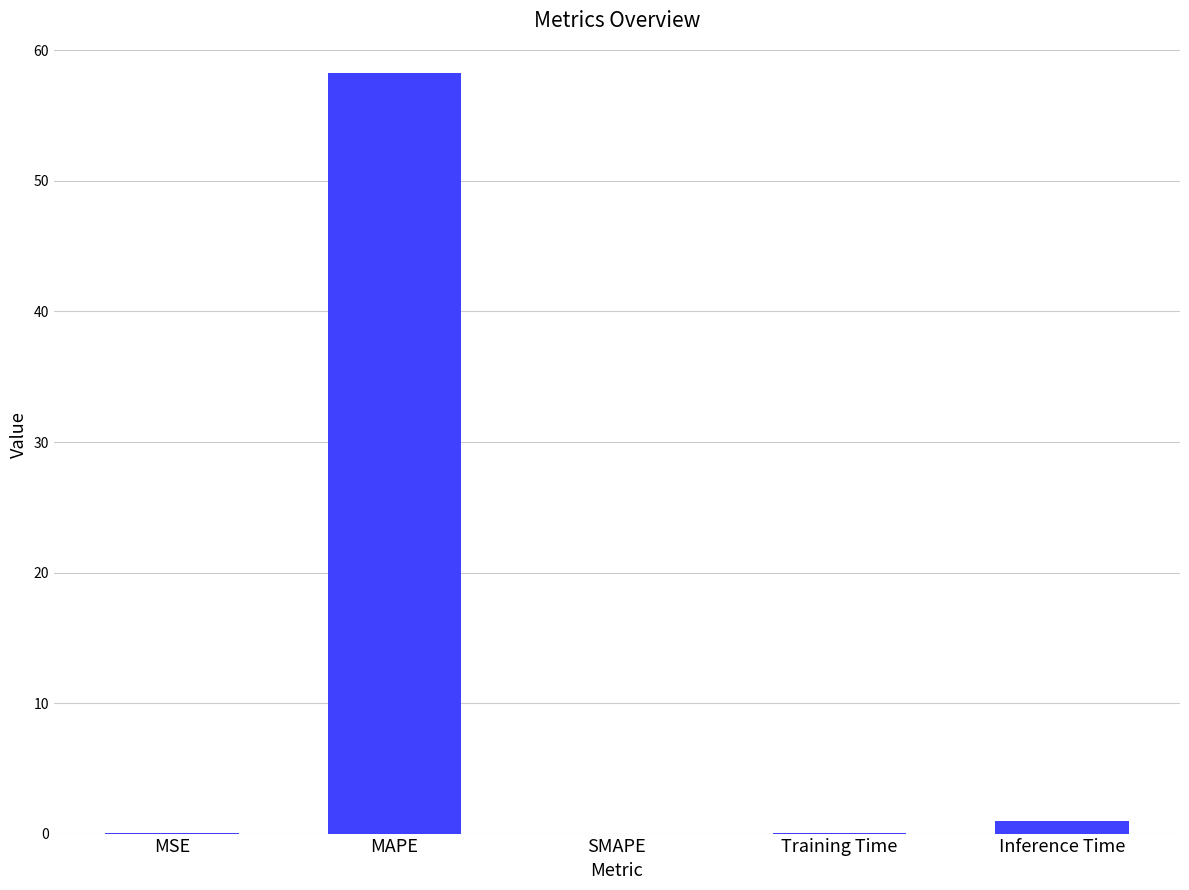

Are the bars horizontal?

No